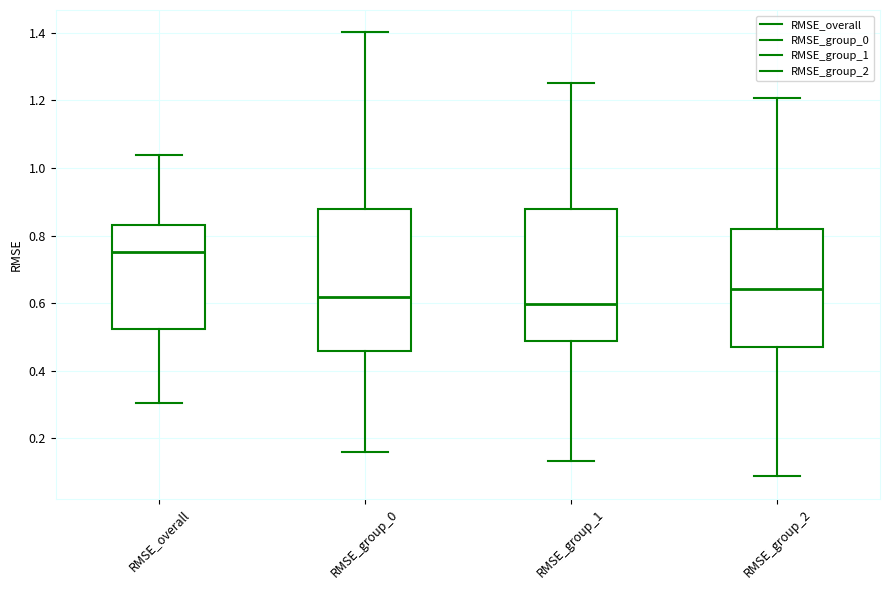

Comparing the boxes themselves (not the whiskers), which one is the tallest?

RMSE_group_0